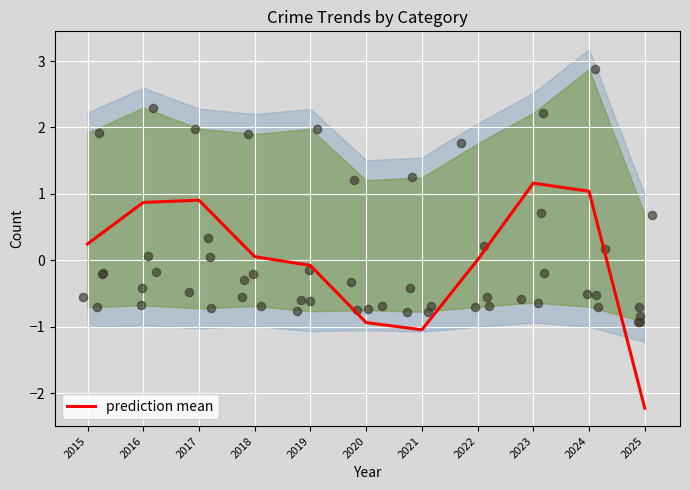

Which has a higher value, 2024 or 2023?

2023